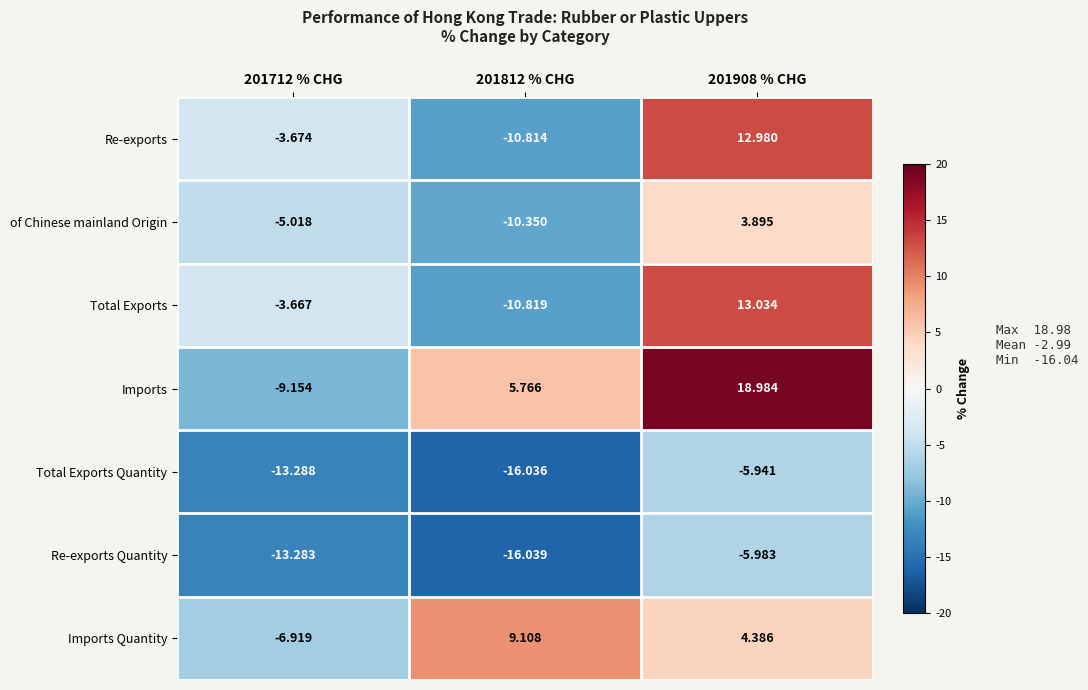

Which series has the largest total across all categories?

Imports